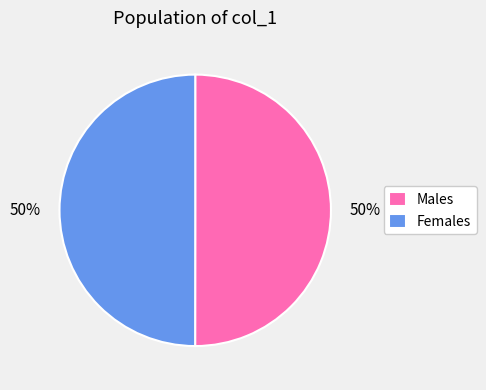

What percentage is the Males slice, to the nearest percent?

50%